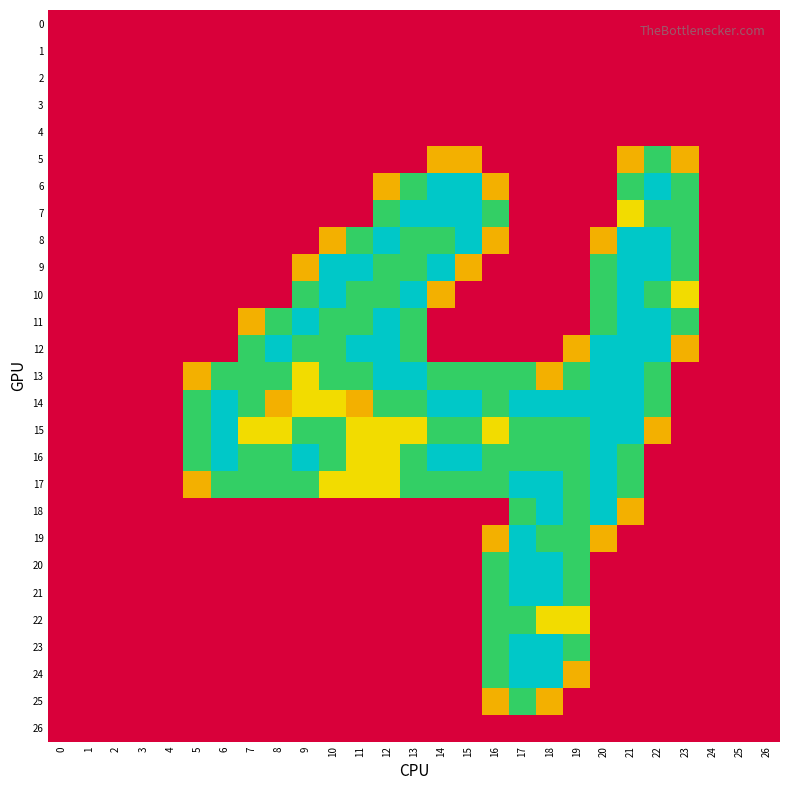

What is the spread (max minus min) of values at 15?

2.0